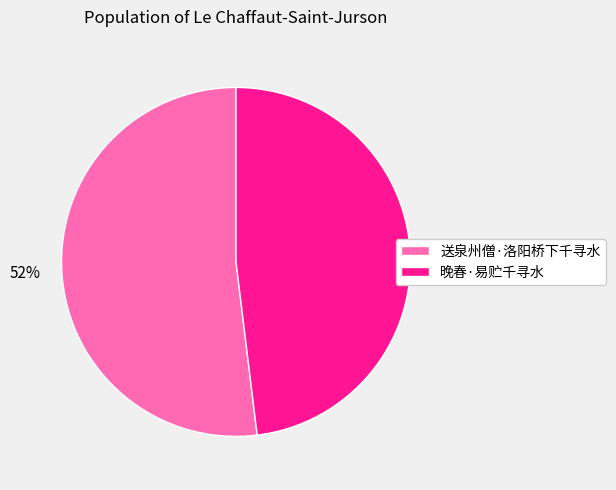

Is the sum of 送泉州僧·洛阳桥下千寻水 and 晚春·易贮千寻水 greater than half?

Yes